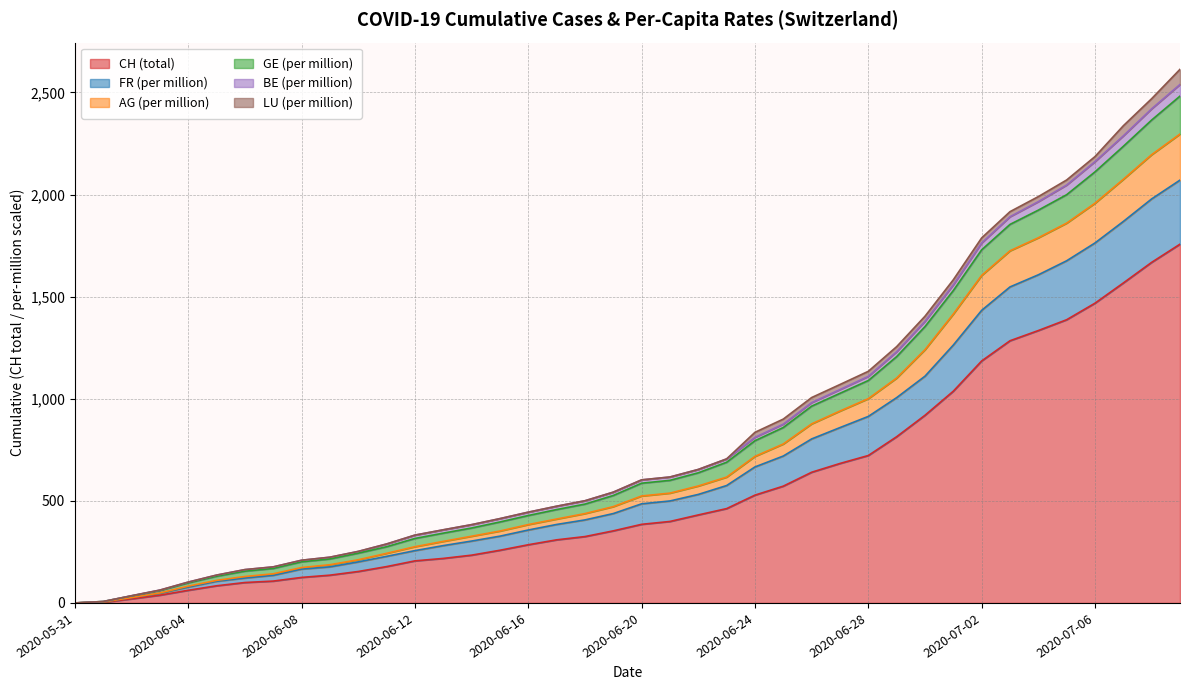

True or false: FR_pc and AG_pc cross at least once.

False